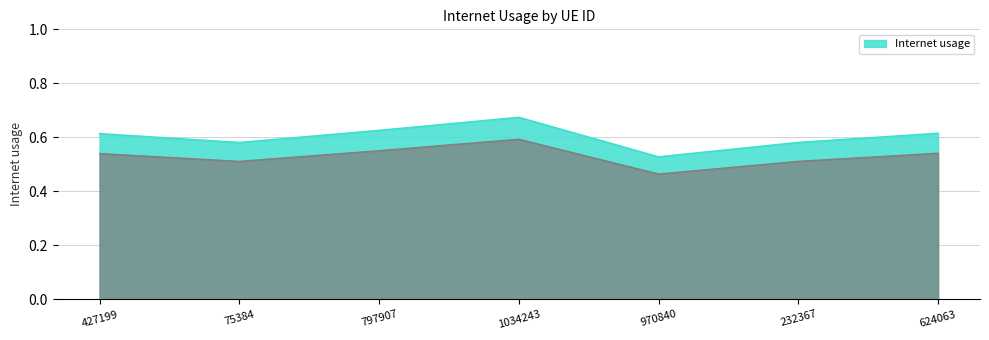

Where is the data nearest to the value 0?

970840